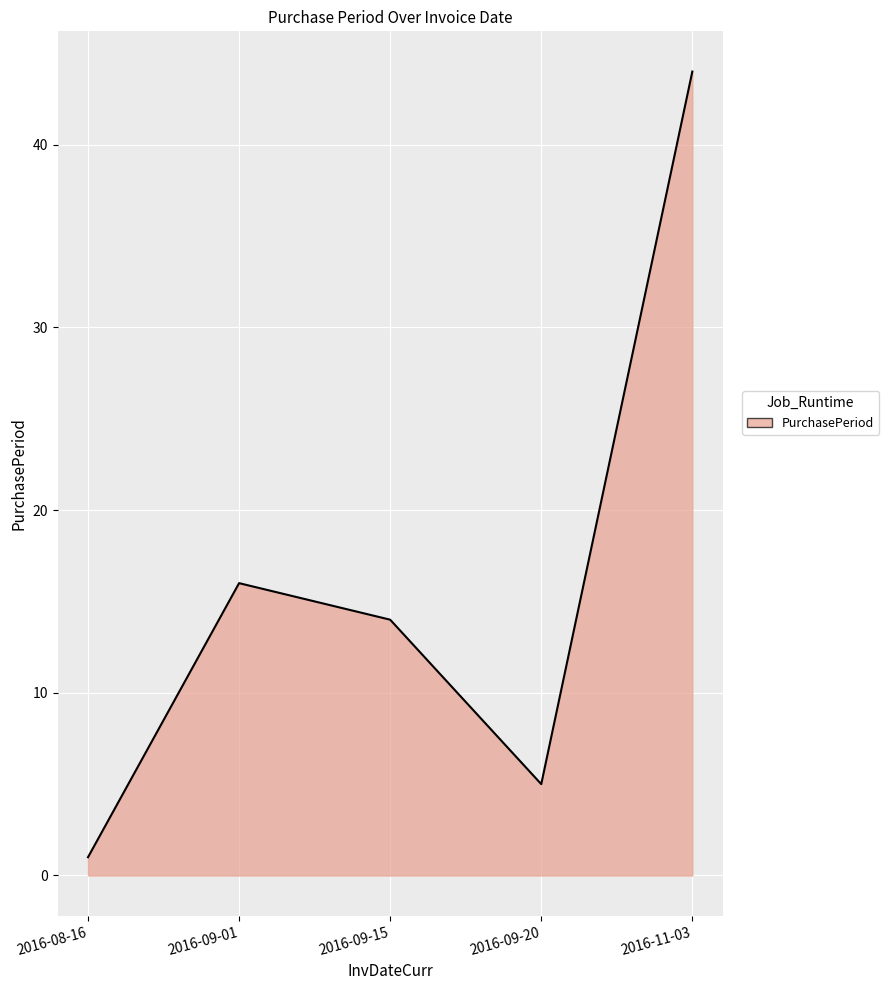

What is the difference between the maximum and second lowest values?

39